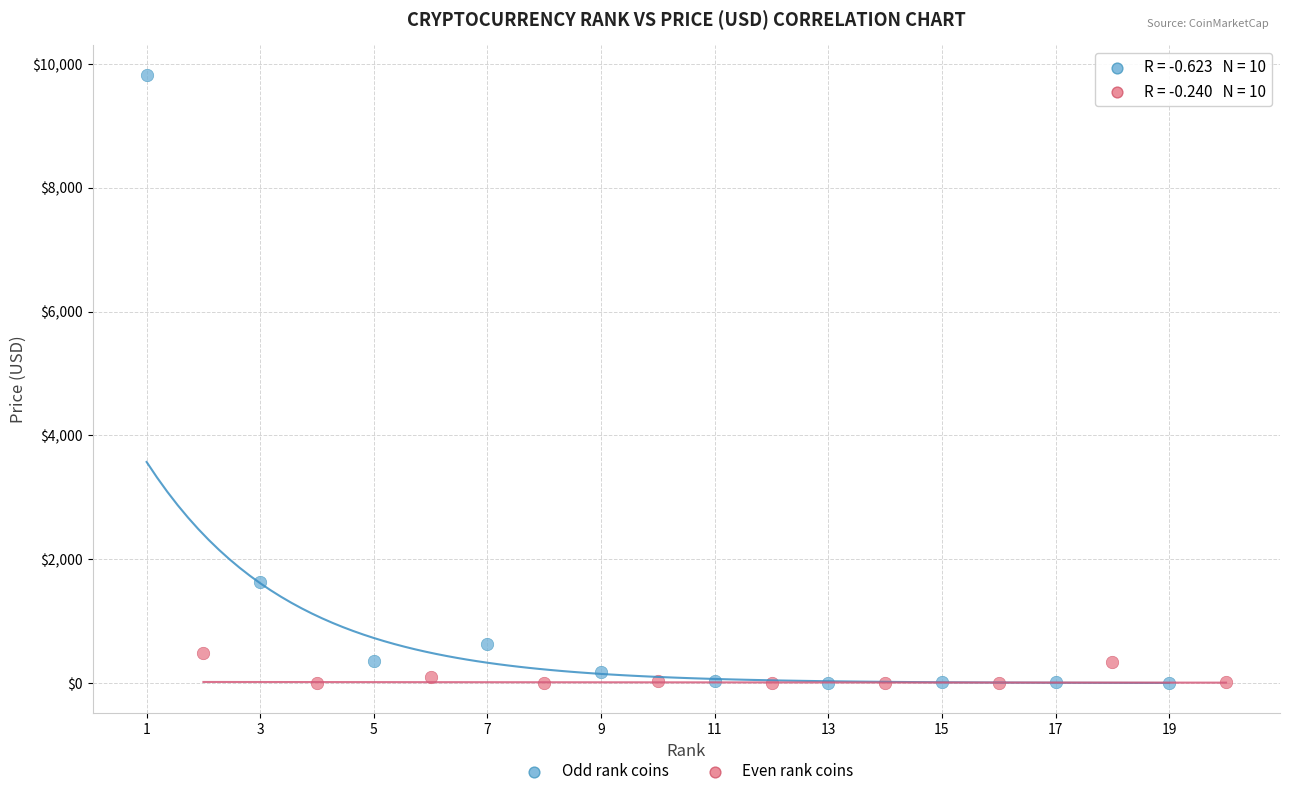

Which series has the largest Y range (max minus min)?

Odd rank coins